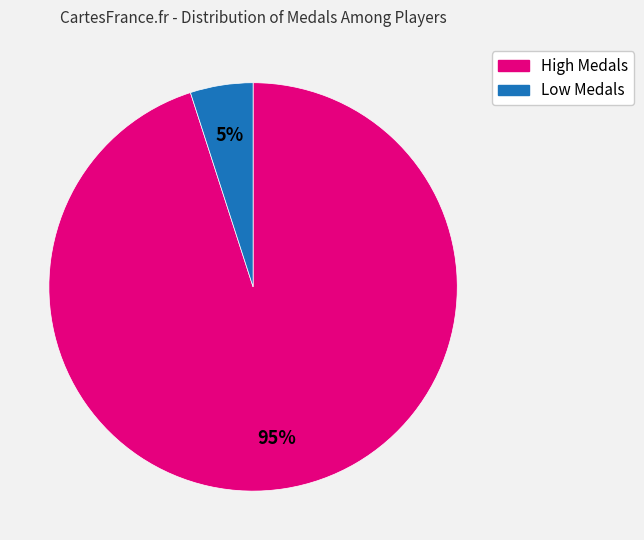

To the nearest percent, what is the difference between the largest and smallest slice percentages?

90%